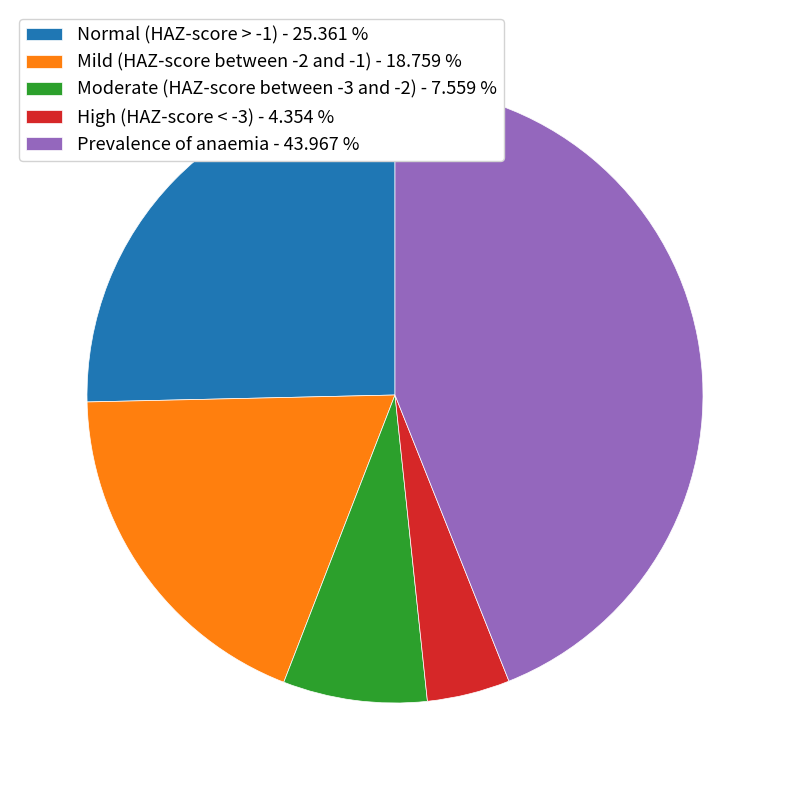

How many slices are in this pie chart?

5